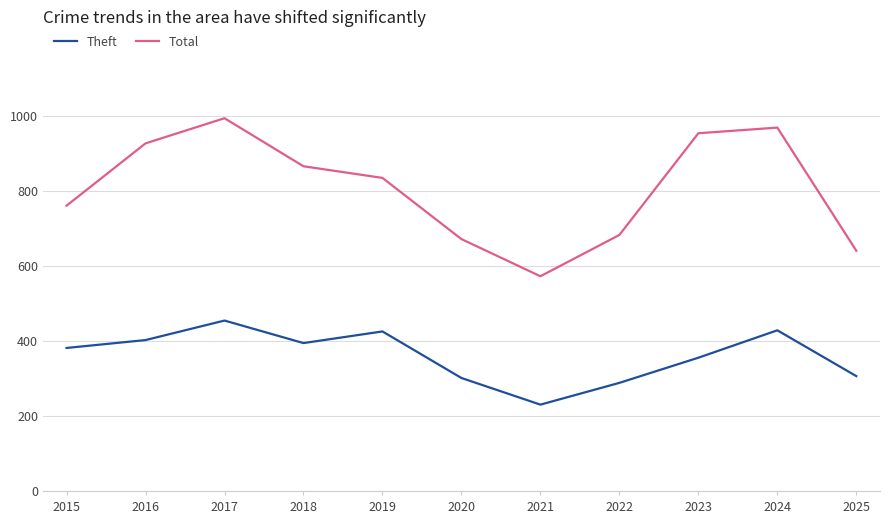

At which label is Total closest to 782?

2015